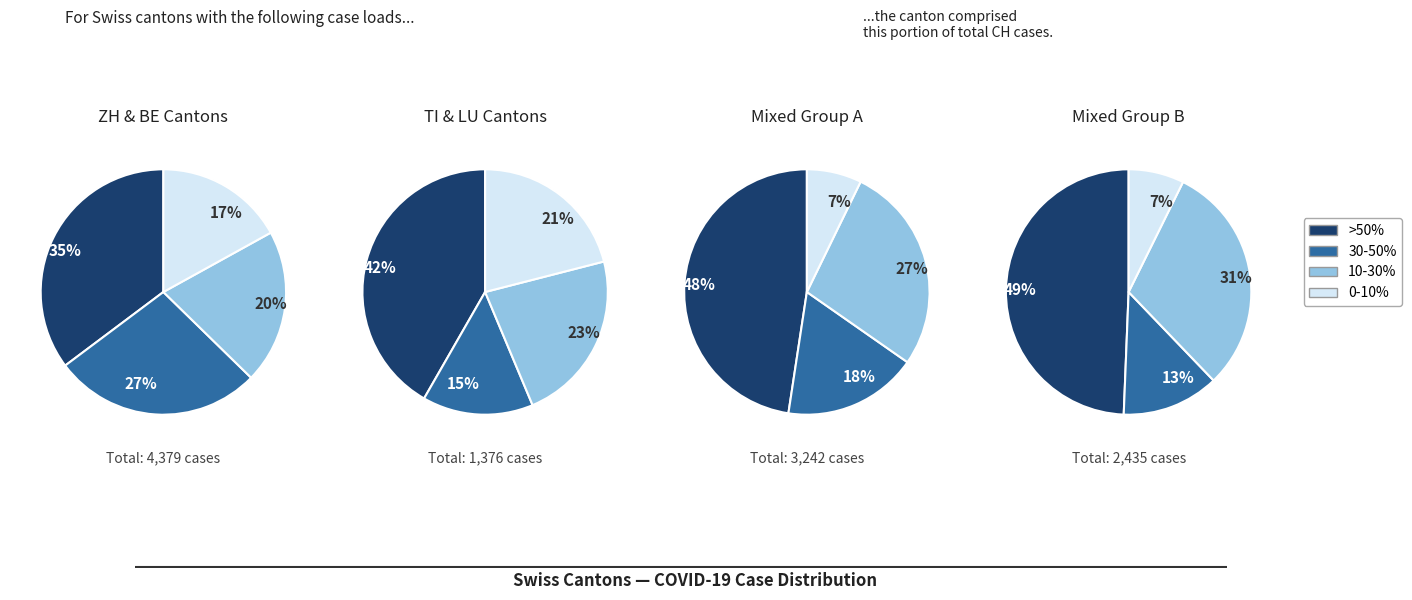

True or false: 0 accounts for 0% of the total.

True